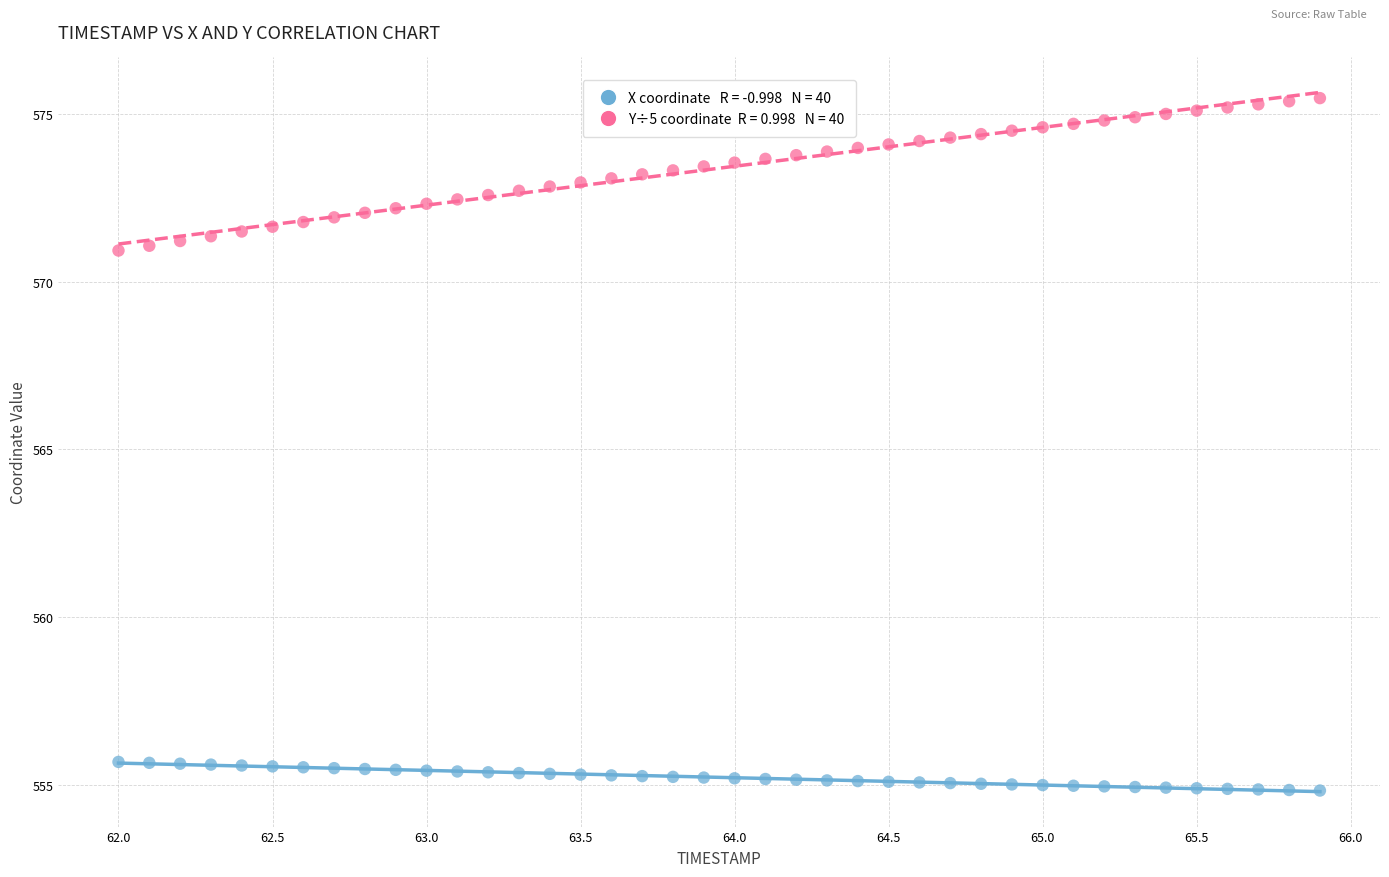

Across all data points, what is the range of Y values (max minus min)?

20.7